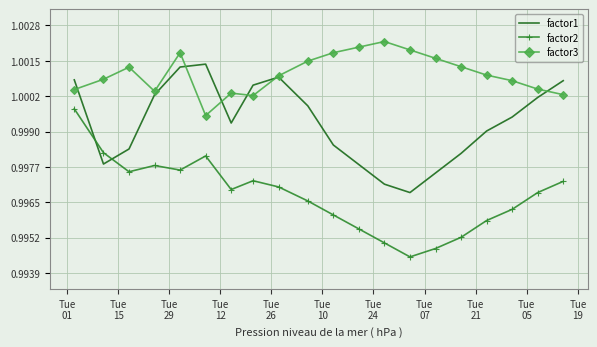

True or false: factor3 and factor2 cross at least once.

False